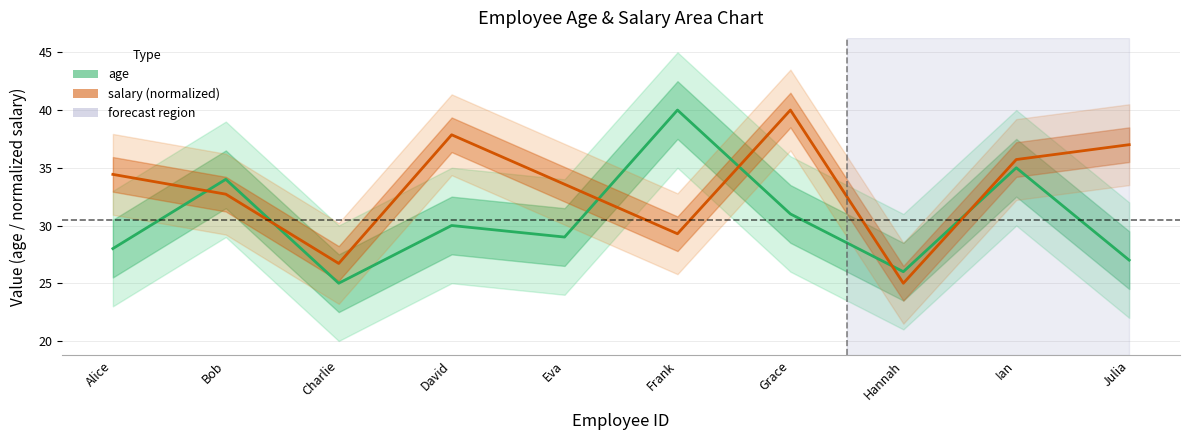

Reading right to left, what are all the values shown in this chart?

age: 27.0	35.0	26.0	31.0	40.0	29.0	30.0	25.0	34.0	28.0
salary (normalized): 37.0	35.7	25.0	40.0	29.3	33.6	37.9	26.7	32.7	34.4